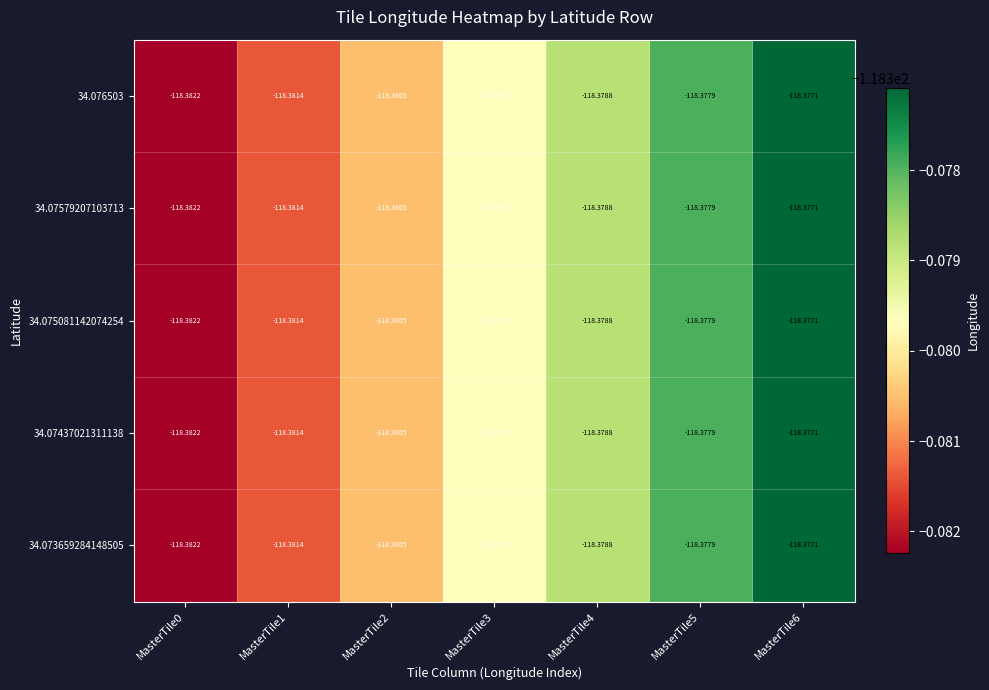

Is the value of 34.073659284148505 at MasterTile3 greater than the value of 34.07579207103713 at MasterTile0?

Yes